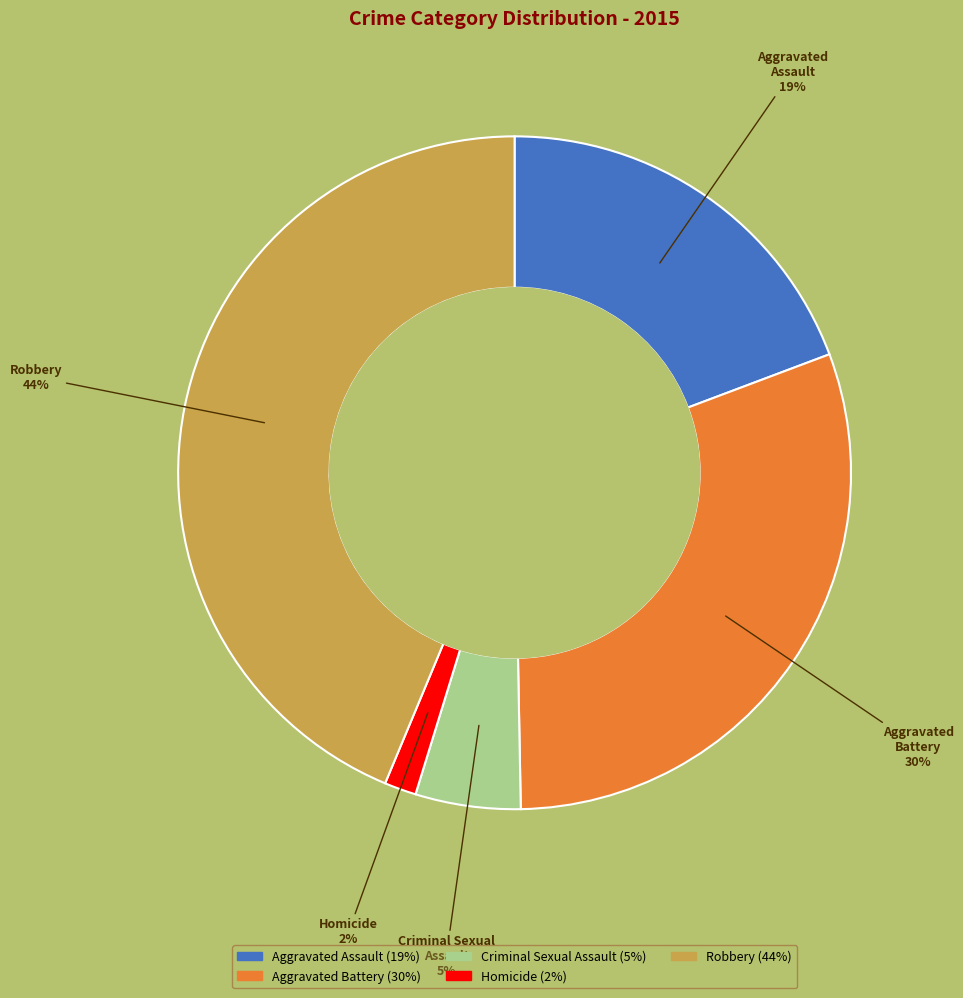

Does Homicide represent more than half of the total?

No